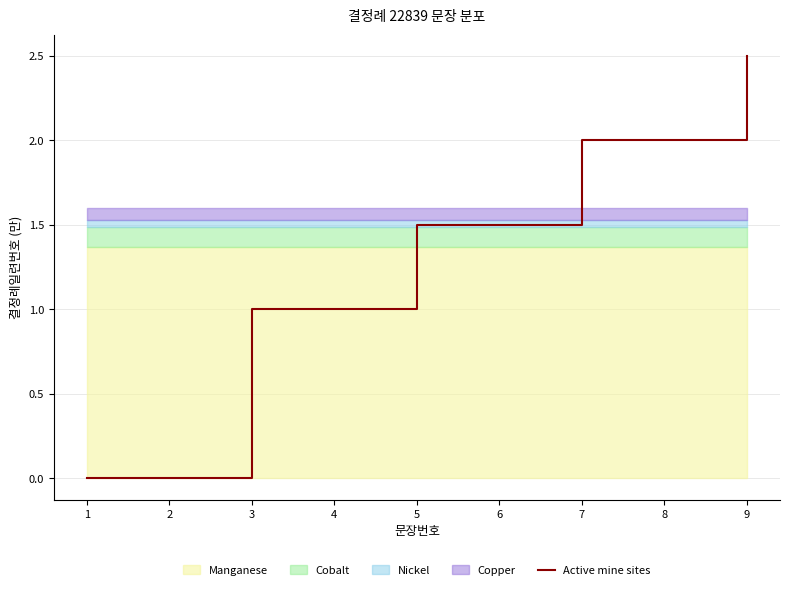

What is the value of the 6th point from the left?

1.5